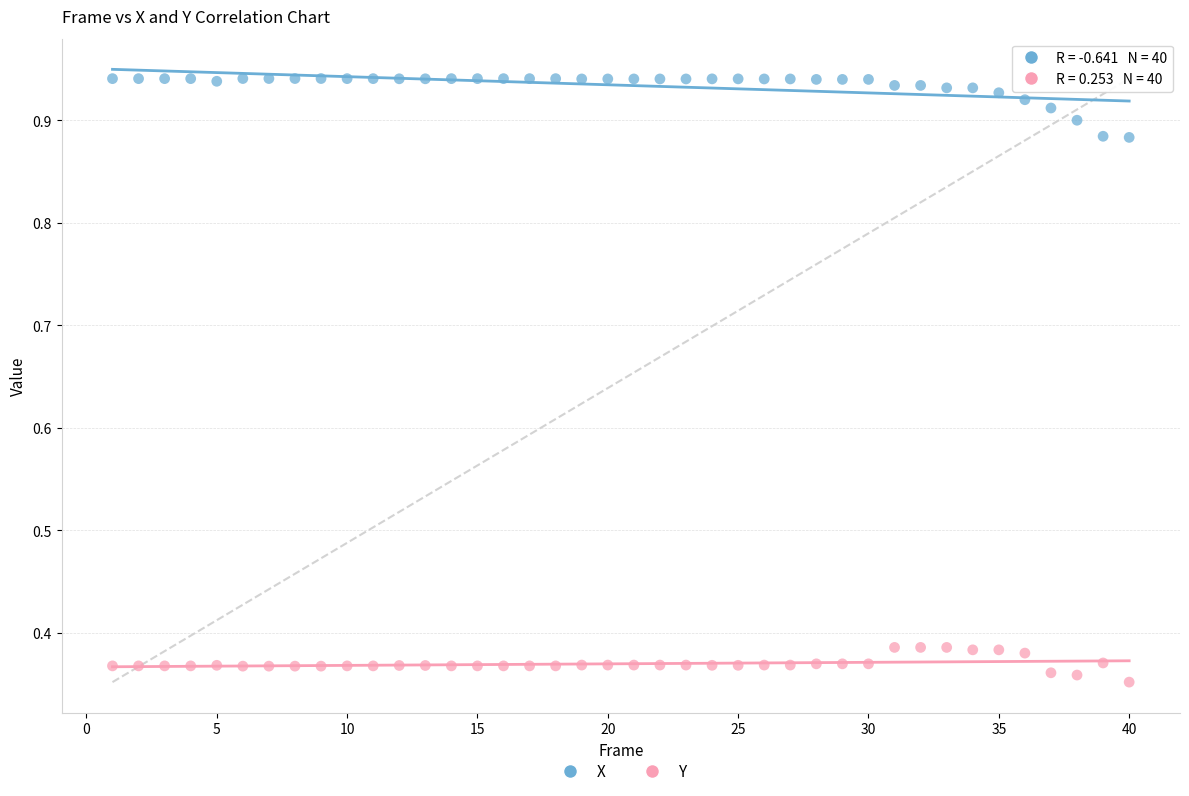

Across all data points, what is the range of X values (max minus min)?

39.0